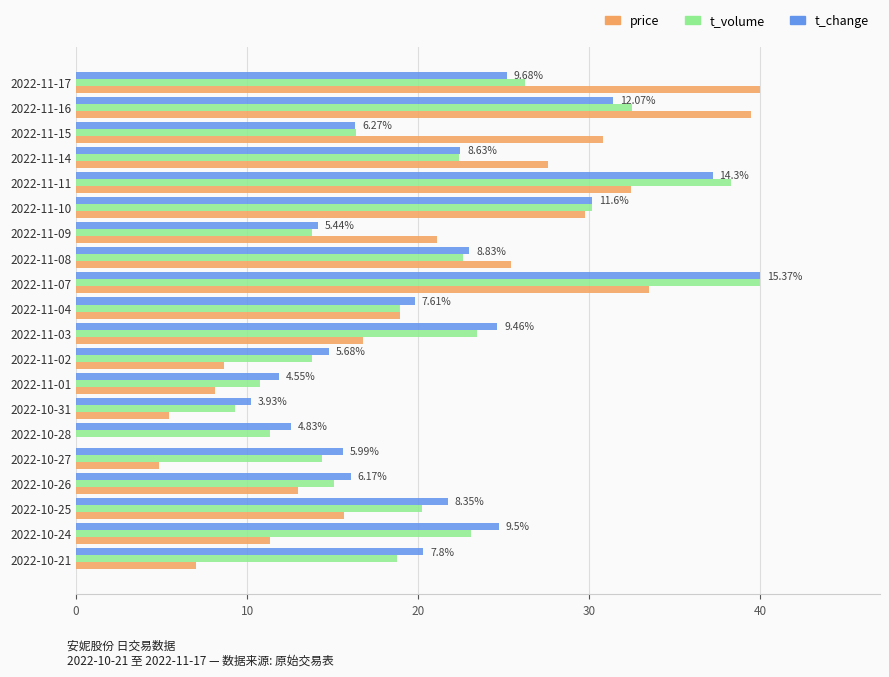

What are all the series names shown in the legend?

price, t_volume, t_change